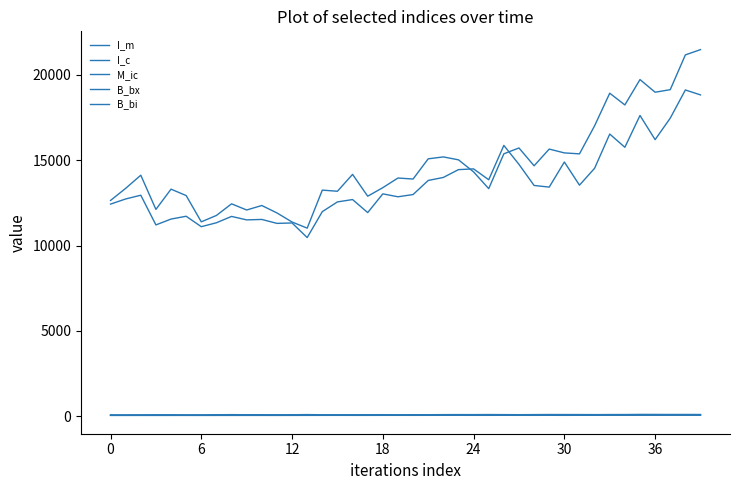

True or false: I_c has more than 2 points higher than both neighbors.

True